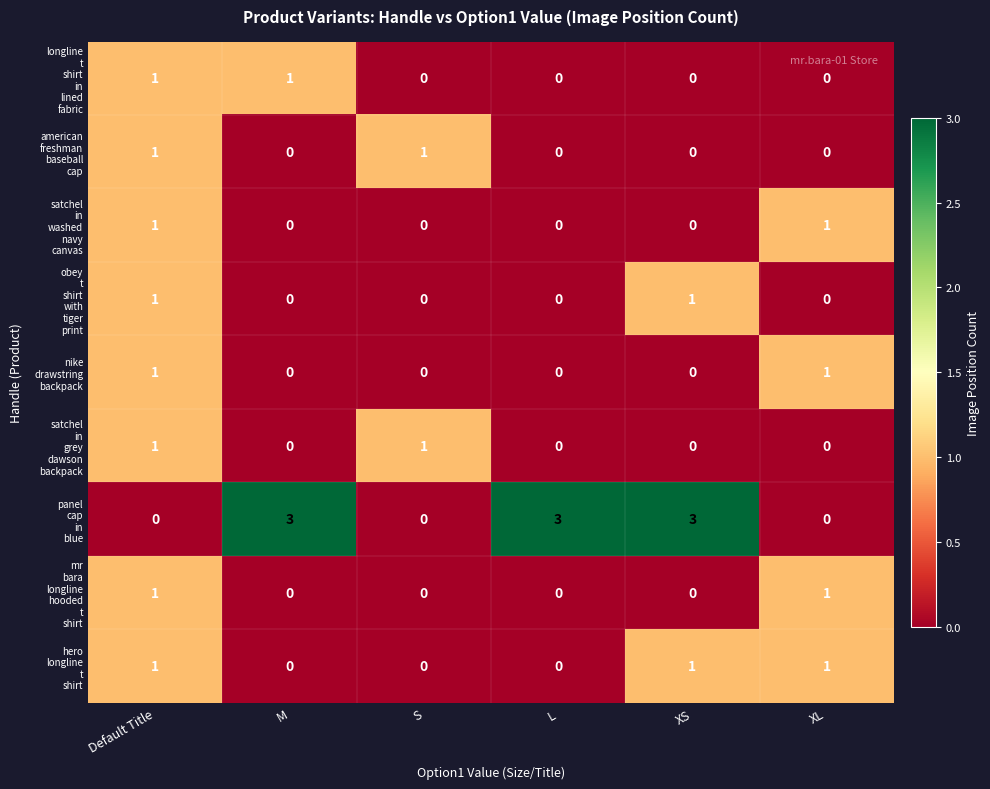

Count the number of categories in the chart.

6